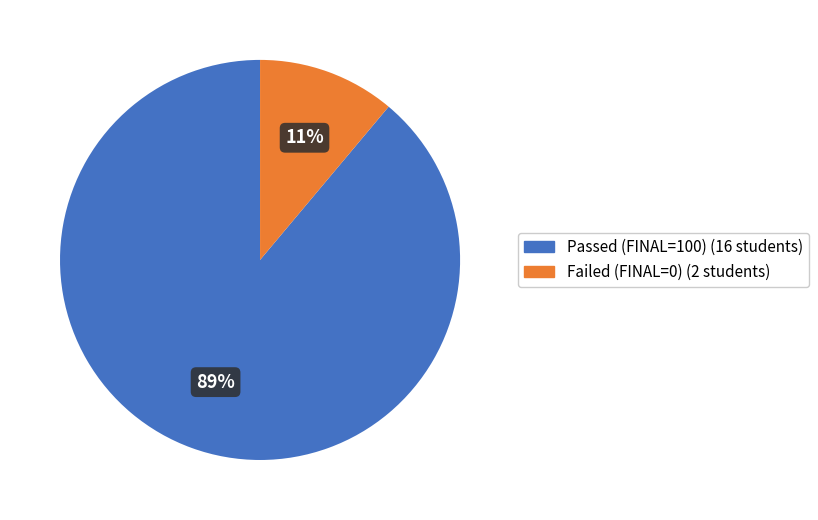

To the nearest percent, what is the difference between the largest and smallest slice percentages?

78%